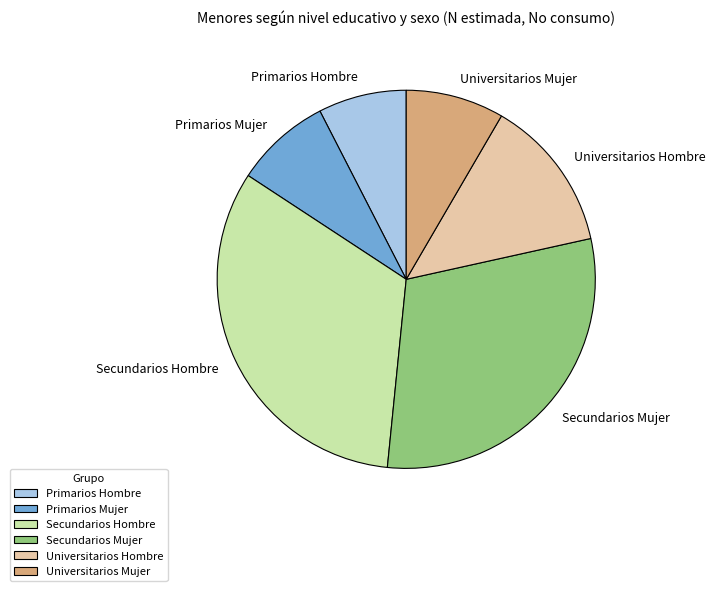

Combined, do Universitarios Mujer and Primarios Mujer account for over 50%?

No